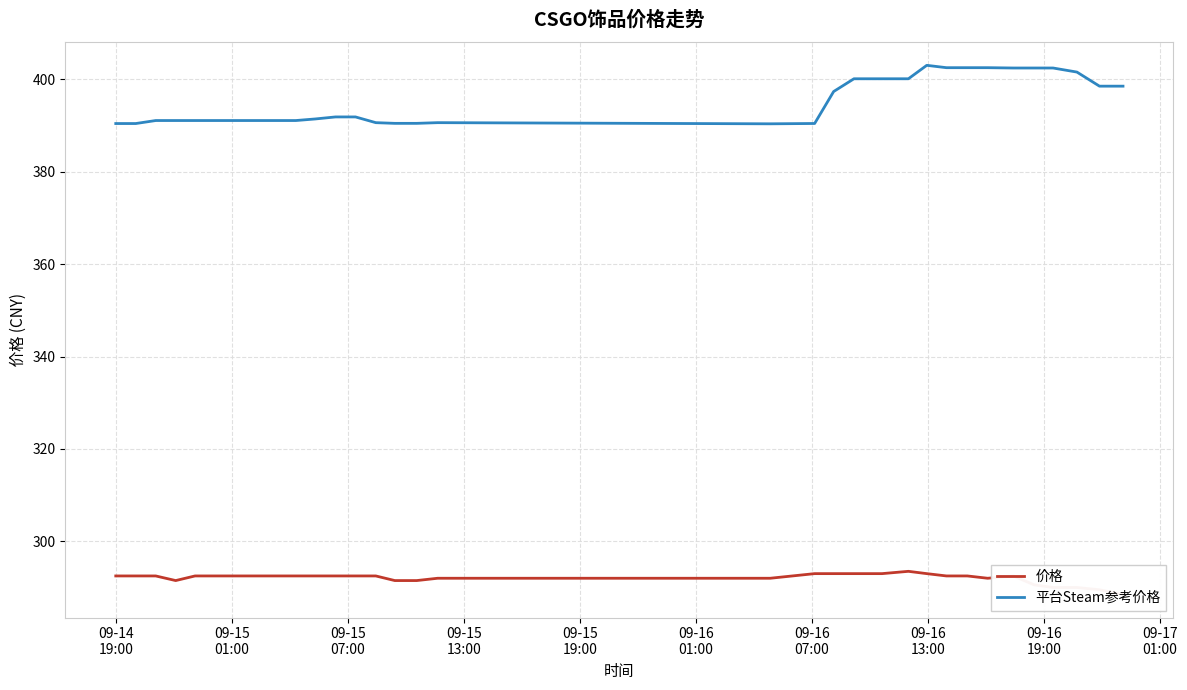

What is the difference between the highest and lowest values at 09-15
01:00?

97.9